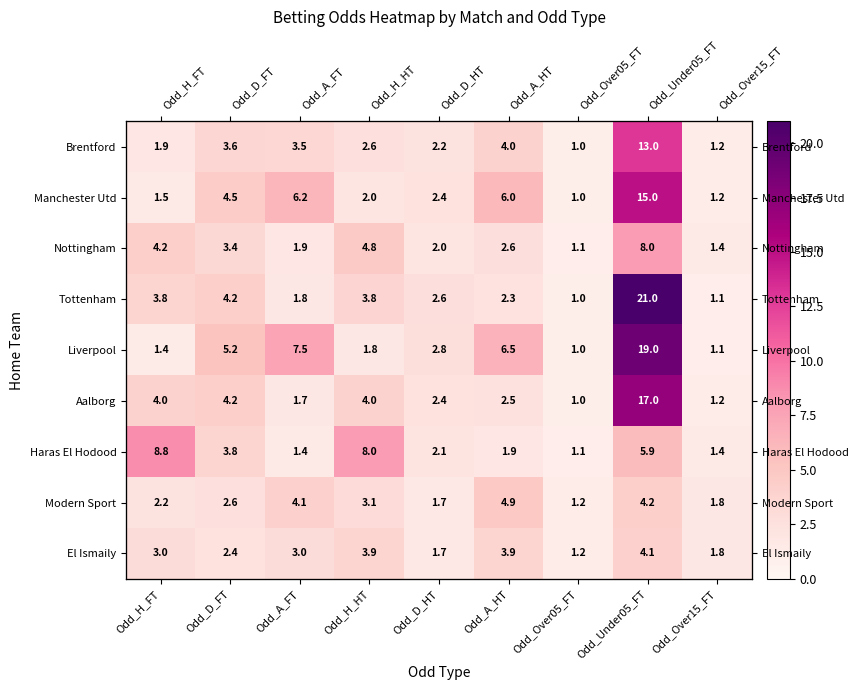

Is it true that Liverpool equals 0.5 at Odd_Over05_FT?

False